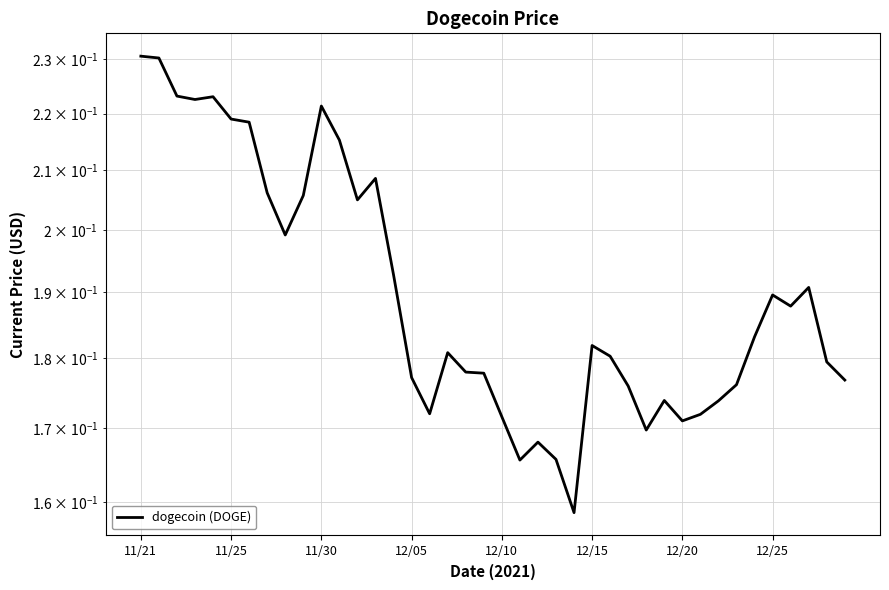

The value at 29 is 0.2. True or false?

True